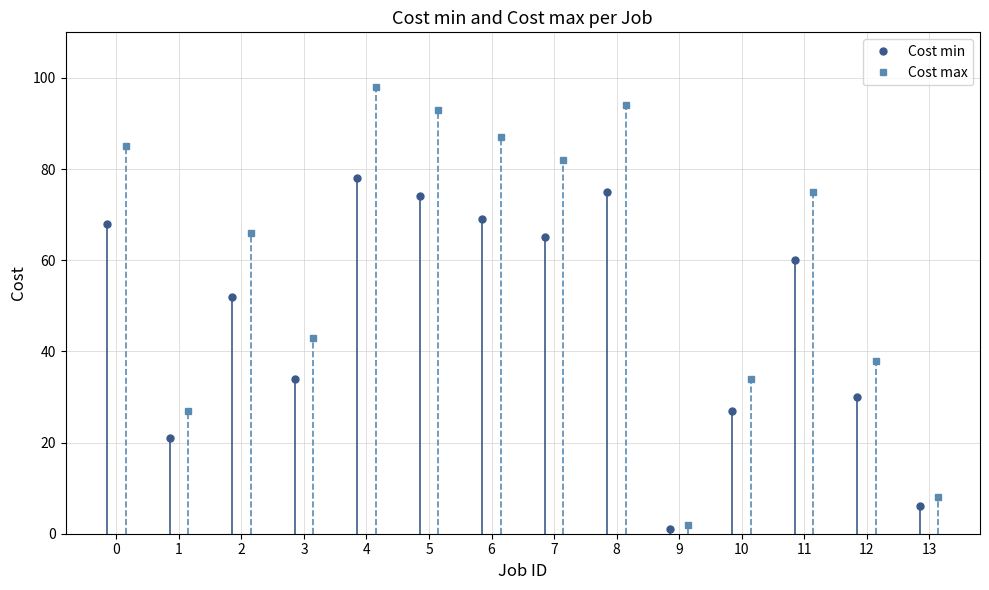

What is the sum of all Cost max values?

832